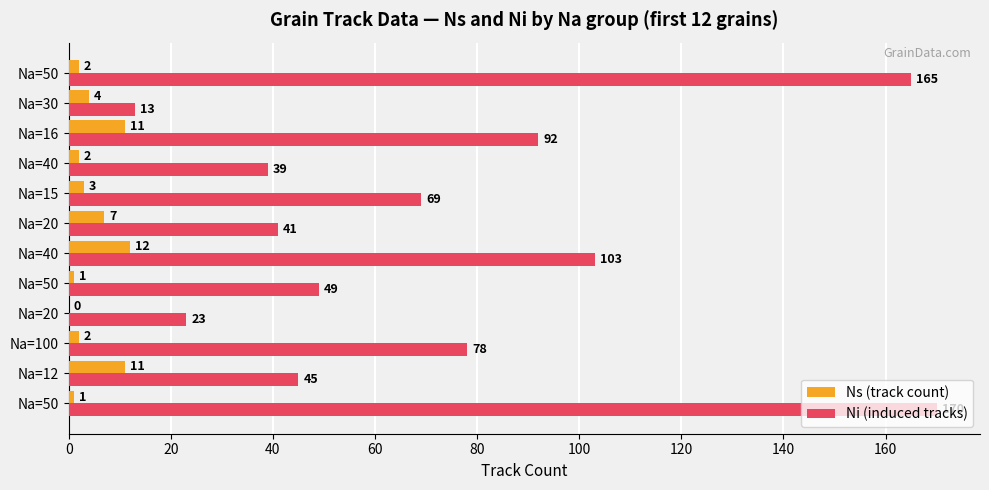

What is the maximum value for Ni (induced tracks)?

170